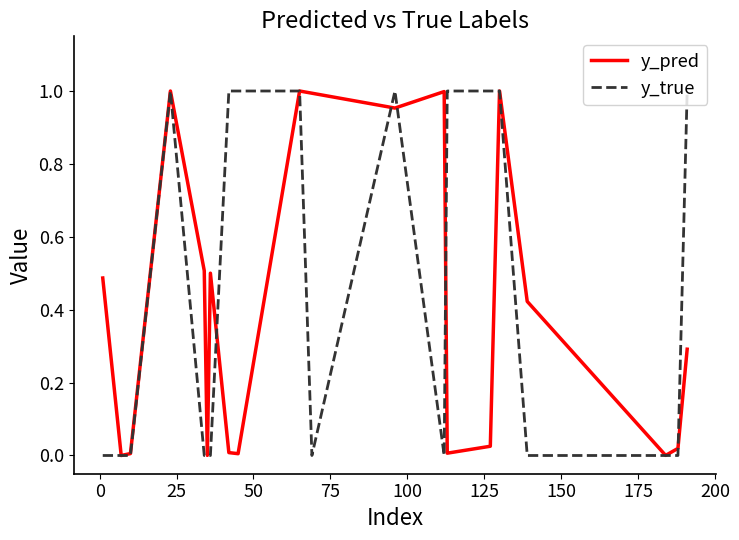

Which series has the largest range (max minus min)?

y_true